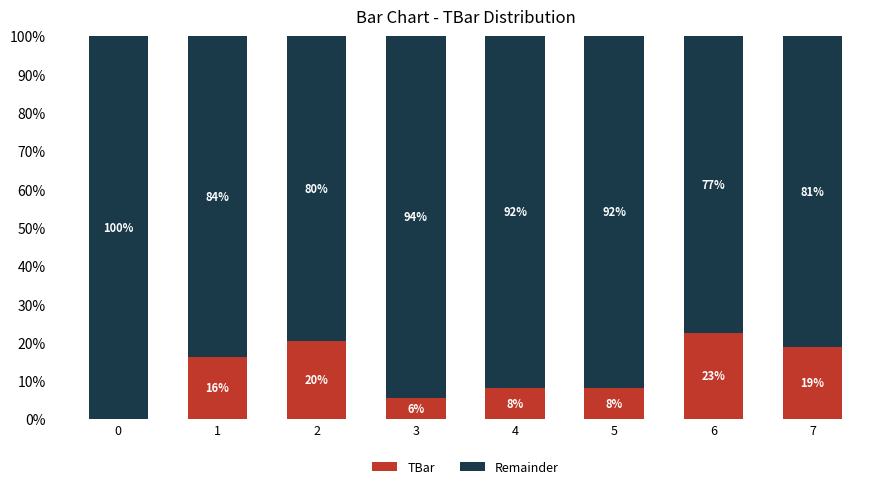

Rank the series by their average value, from lowest to highest.

TBar, Remainder